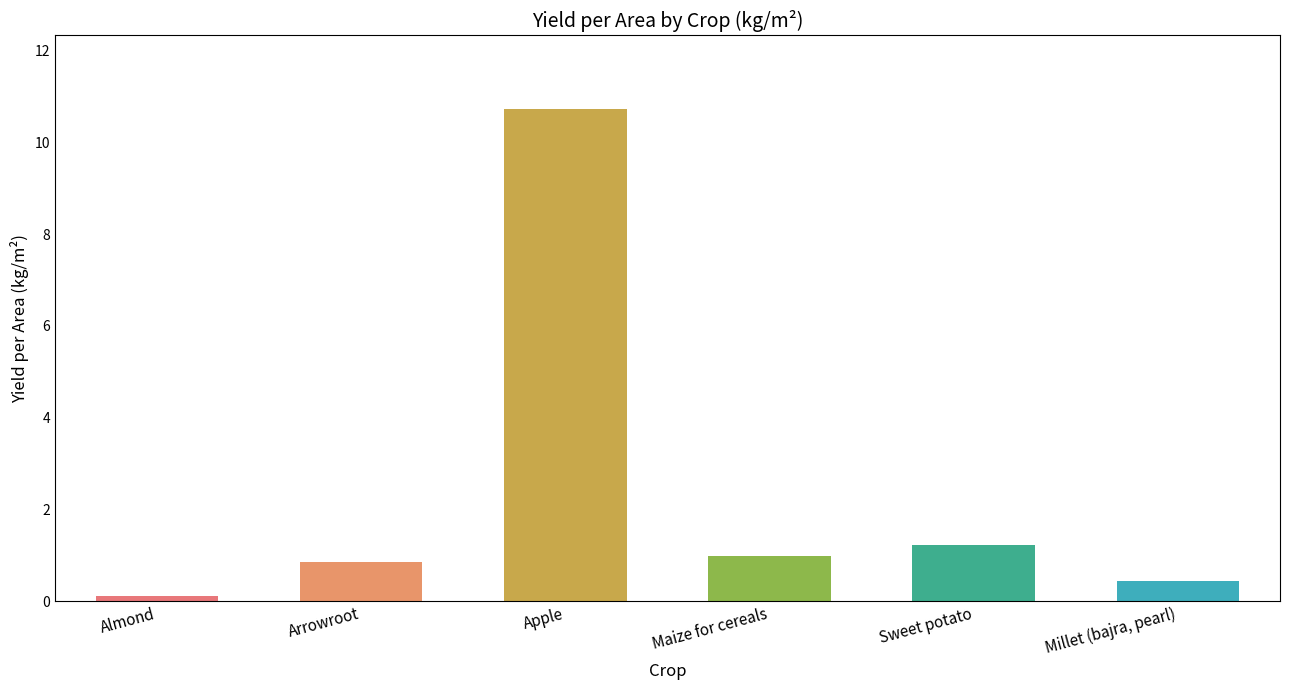

What is the average value?

2.4